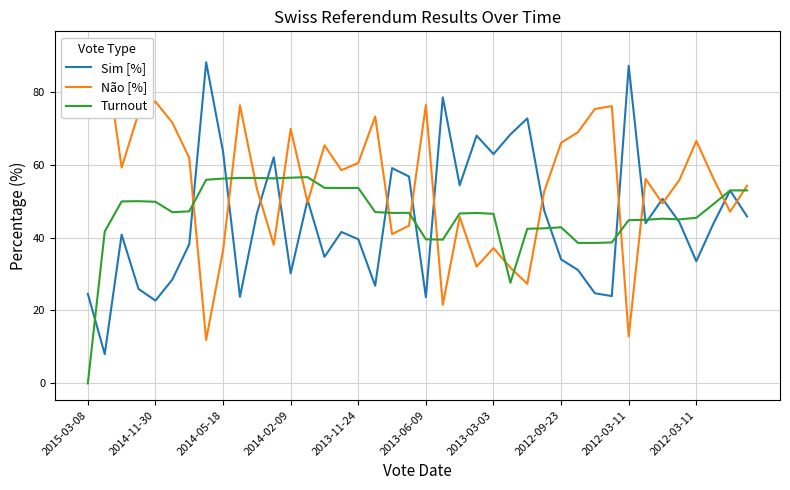

What are all the series names shown in the legend?

Sim [%], Não [%], Turnout